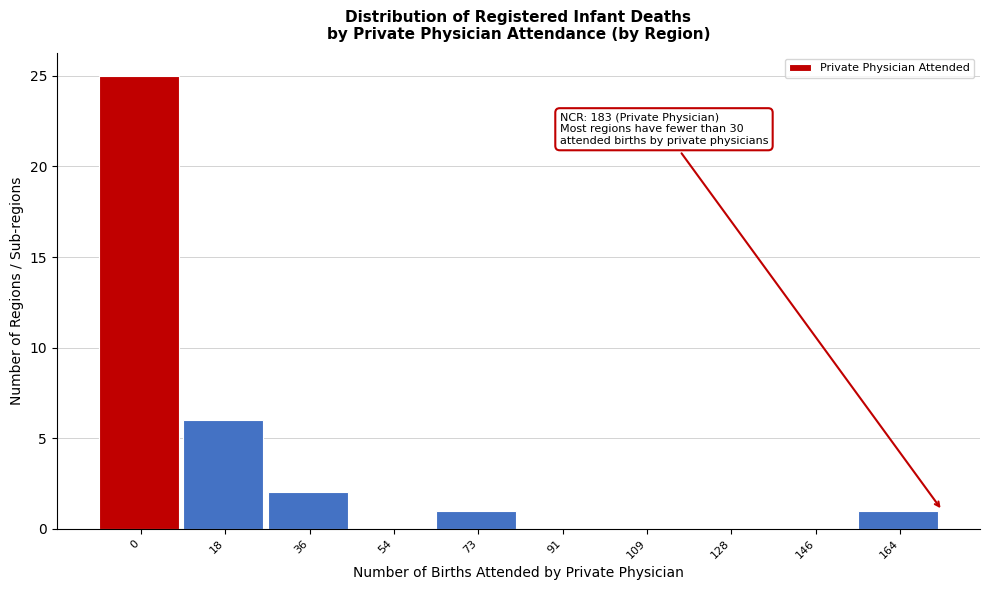

Reading right to left, transcribe all the data shown in this chart.

164=1	146=0	128=0	109=0	91=0	73=1	54=0	36=2	18=6	0=25